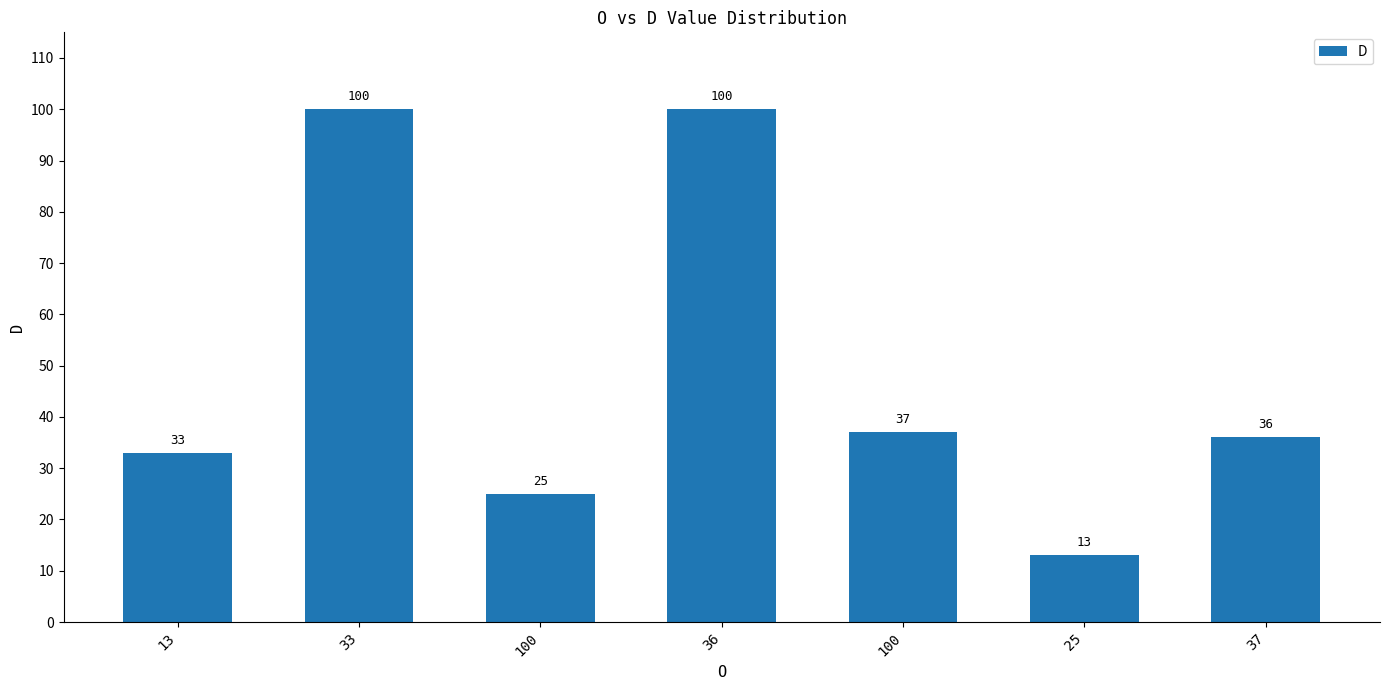

Does the chart contain any negative values?

No